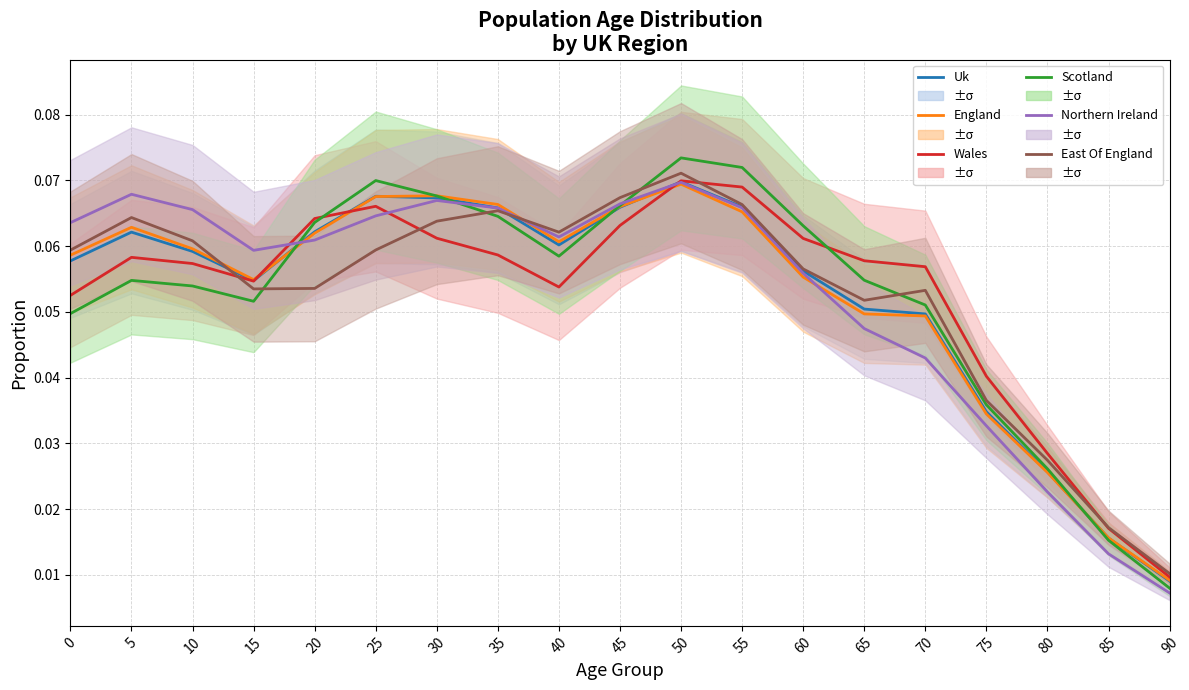

In England, how many points are higher than both neighbors (excluding endpoints)?

3